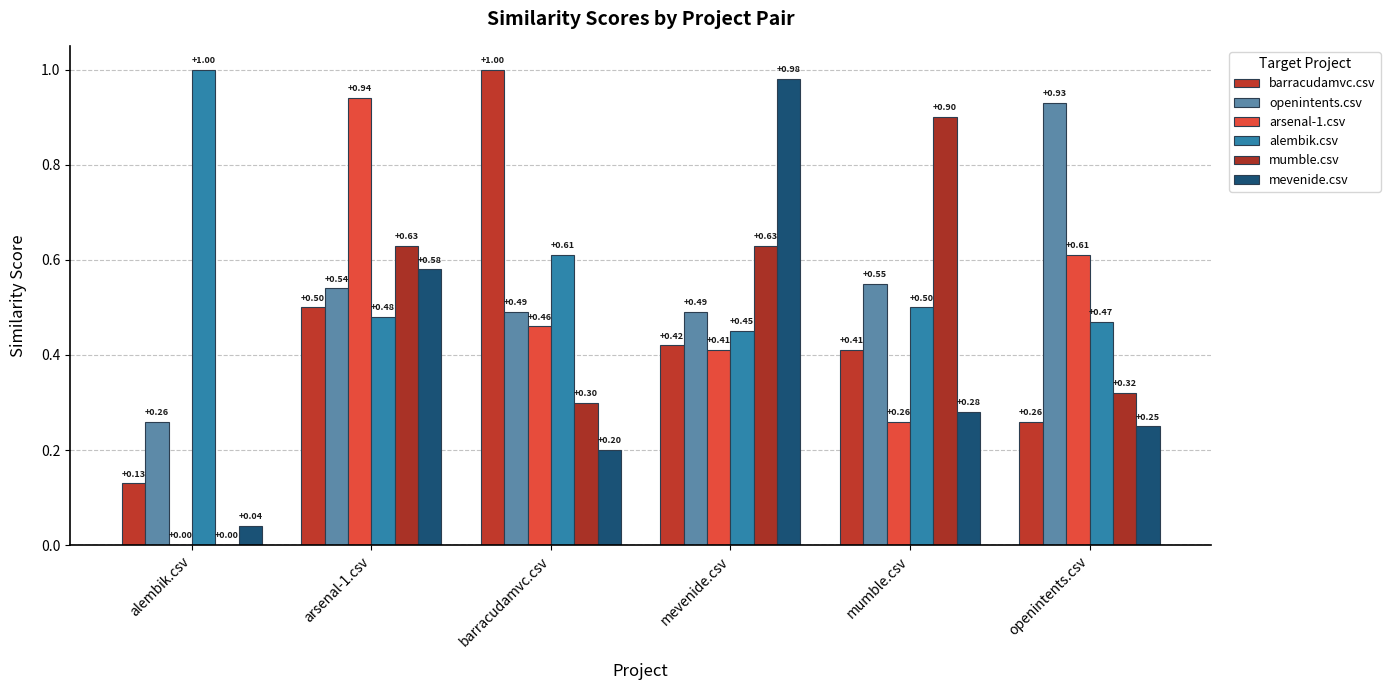

Which has a higher value, mevenide.csv or alembik.csv?

mevenide.csv